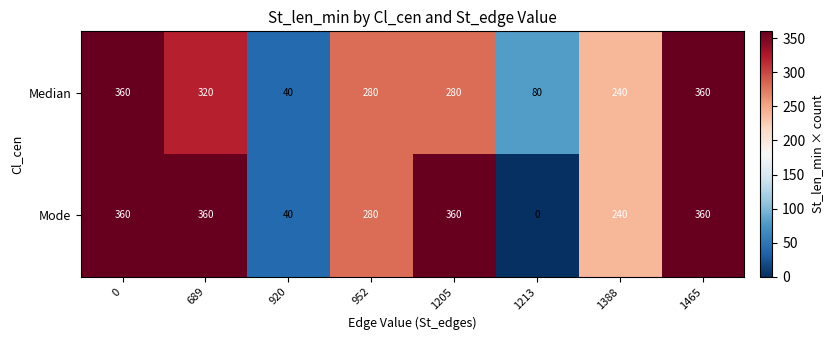

The Mode series shows 360 at 689. True or false?

True